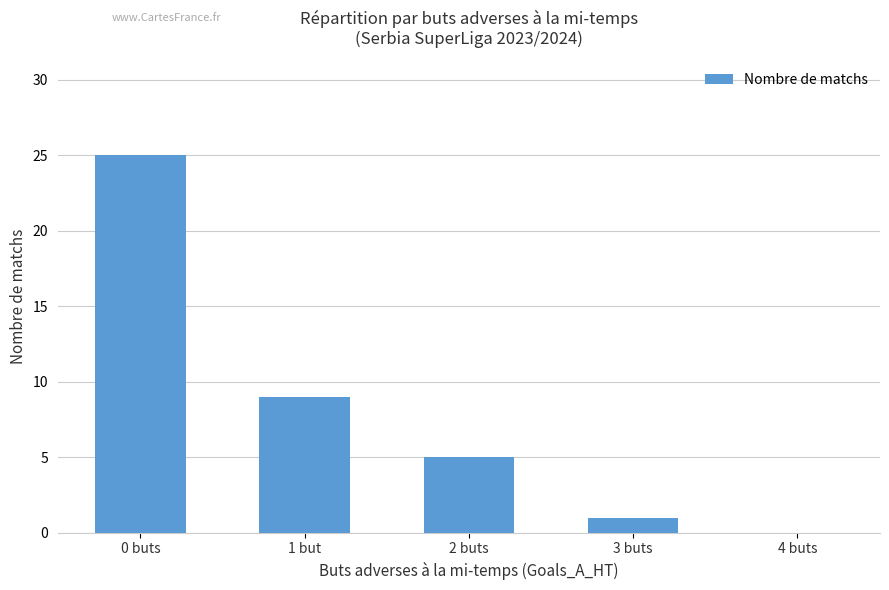

Which label corresponds to the largest value in the chart?

0 buts